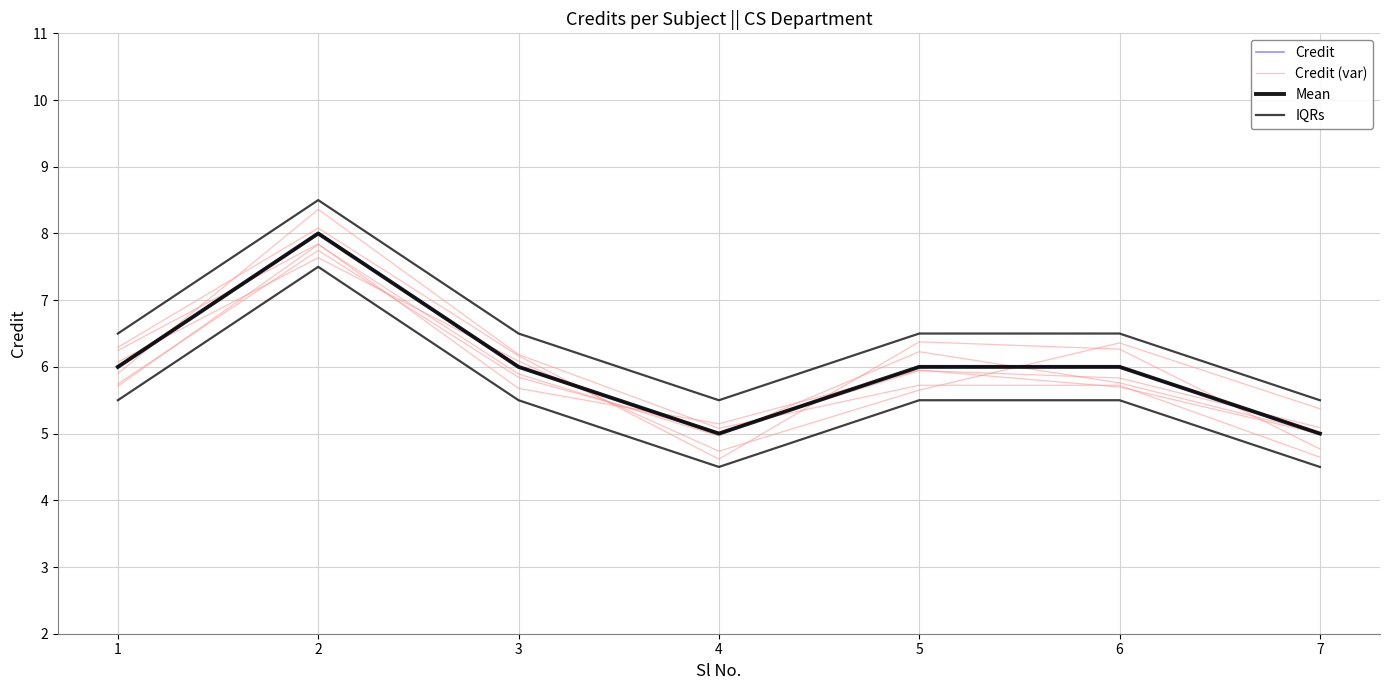

At 3, list the series in order from smallest to largest.

Credit, Mean, Credit (var), IQRs